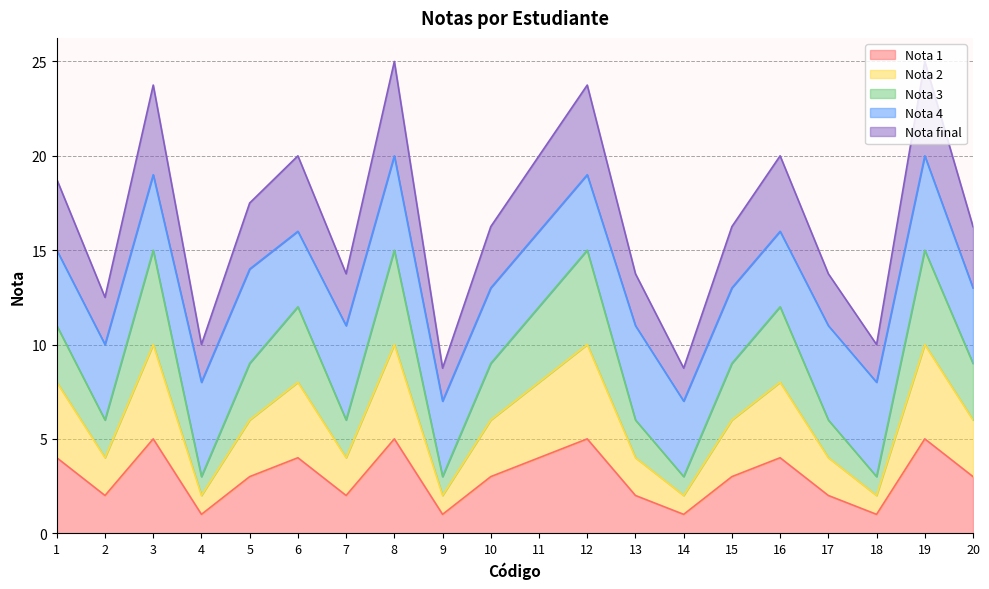

What is the approximate value of Nota 1 at 1?

4